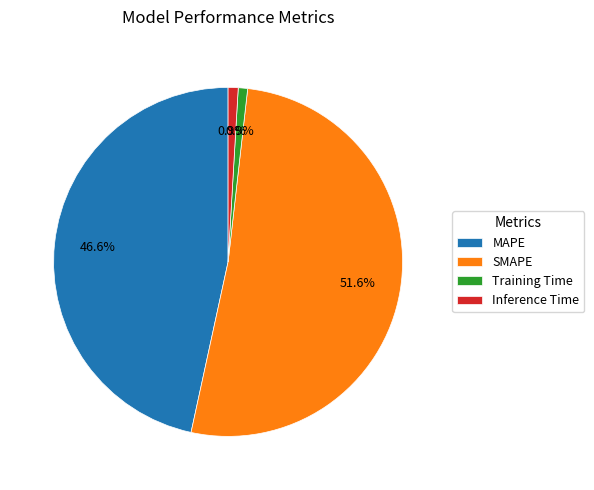

Count the number of slices in the pie.

4